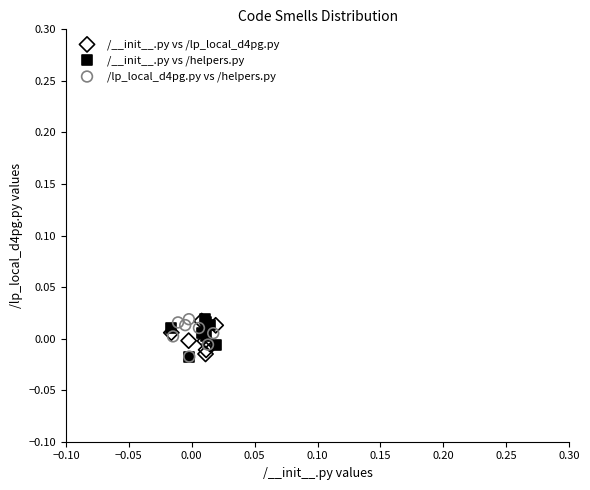

What are all the series names shown in the legend?

/__init__.py vs /lp_local_d4pg.py, /__init__.py vs /helpers.py, /lp_local_d4pg.py vs /helpers.py